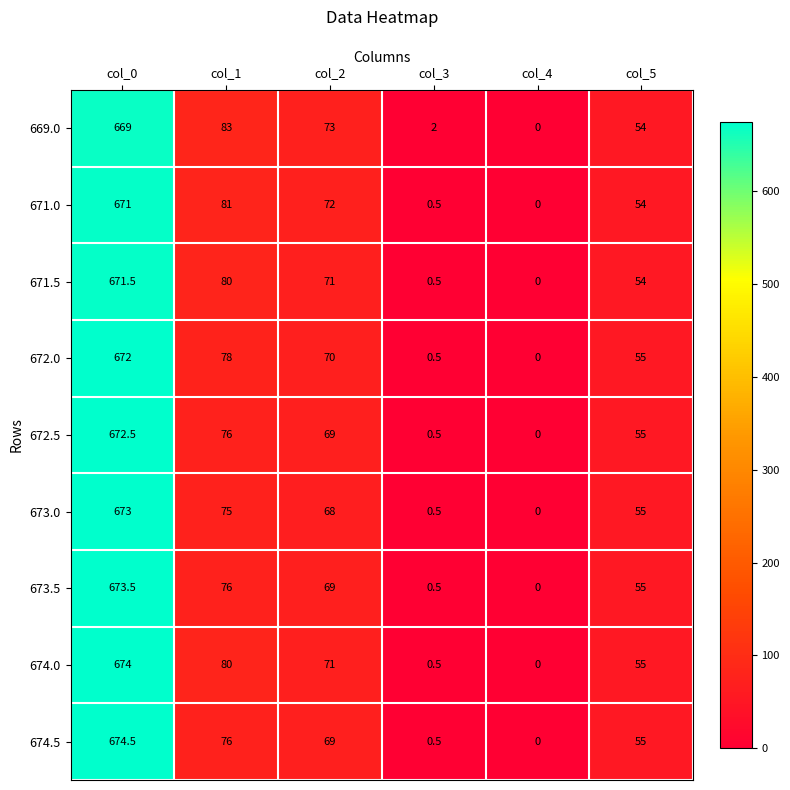

Which series has the widest spread of values?

674.5